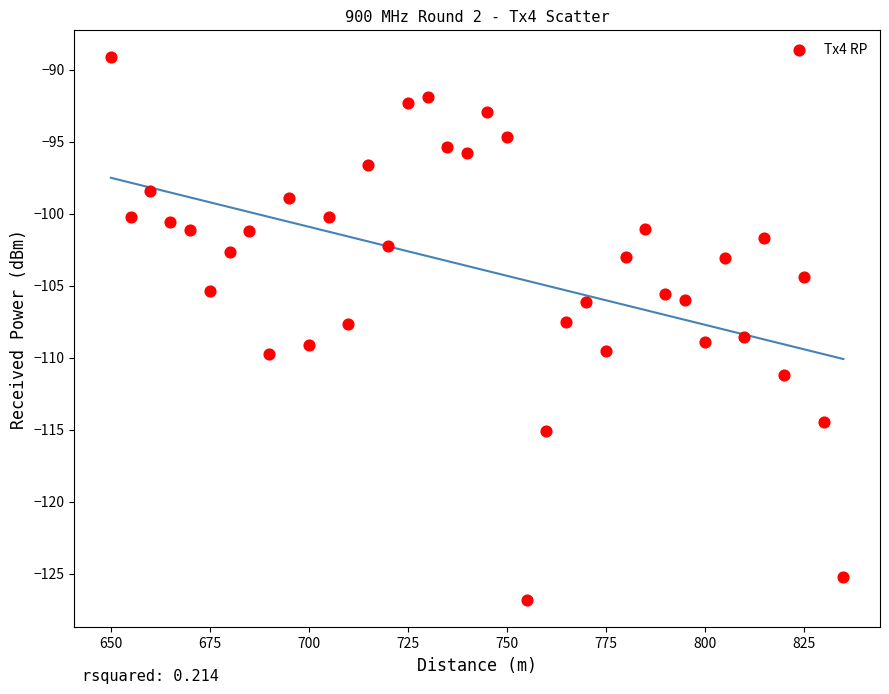

What is the range of X values (max minus min)?

185.0